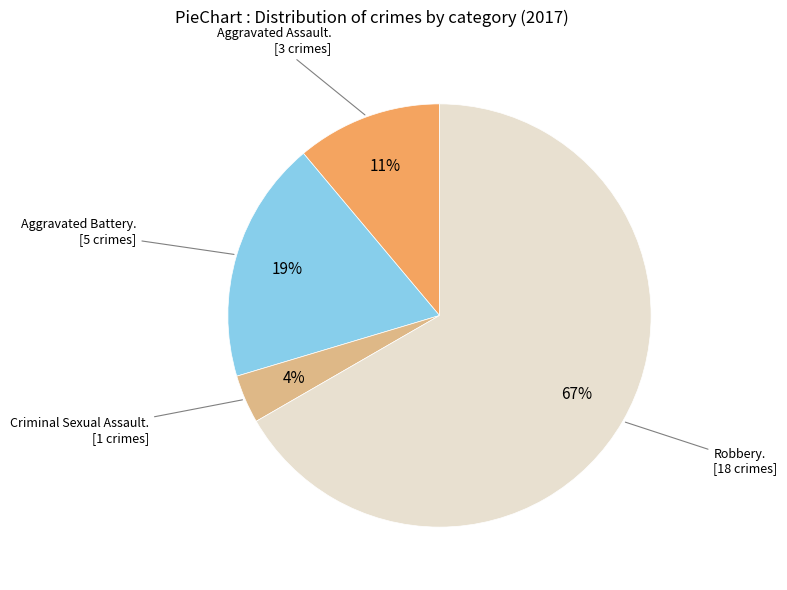

To the nearest percent, what is the average slice percentage?

25%